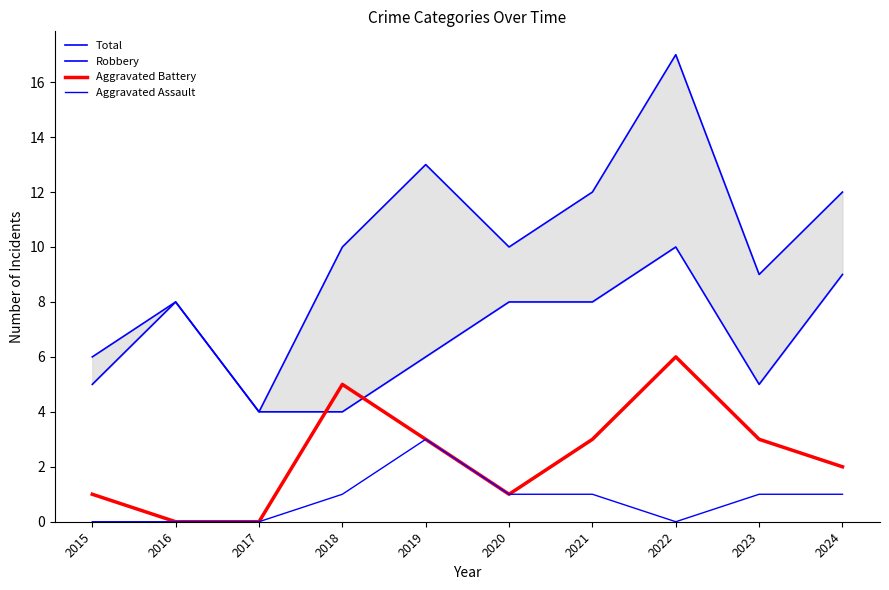

Rank the series at 2023 from lowest to highest value.

Aggravated Assault, Aggravated Battery, Robbery, Total